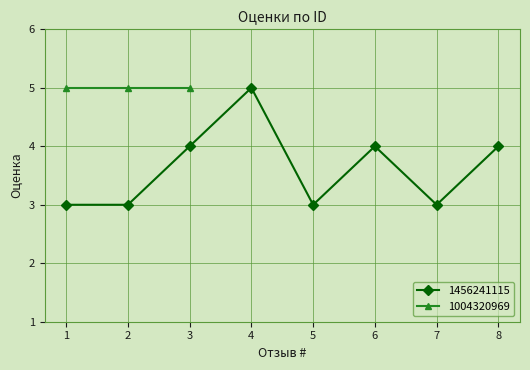

What is the minimum value shown in the chart?

3